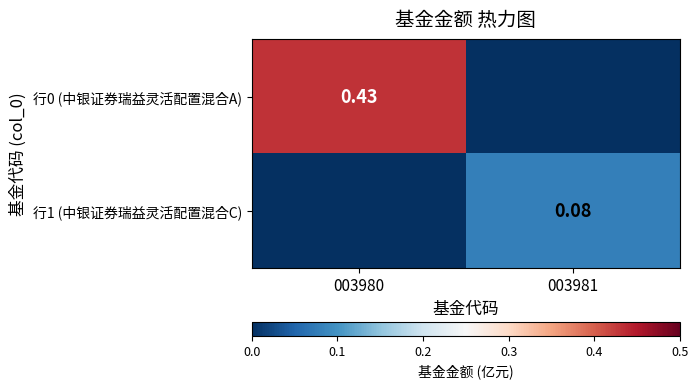

What is the total value across all series at 003981?

0.1